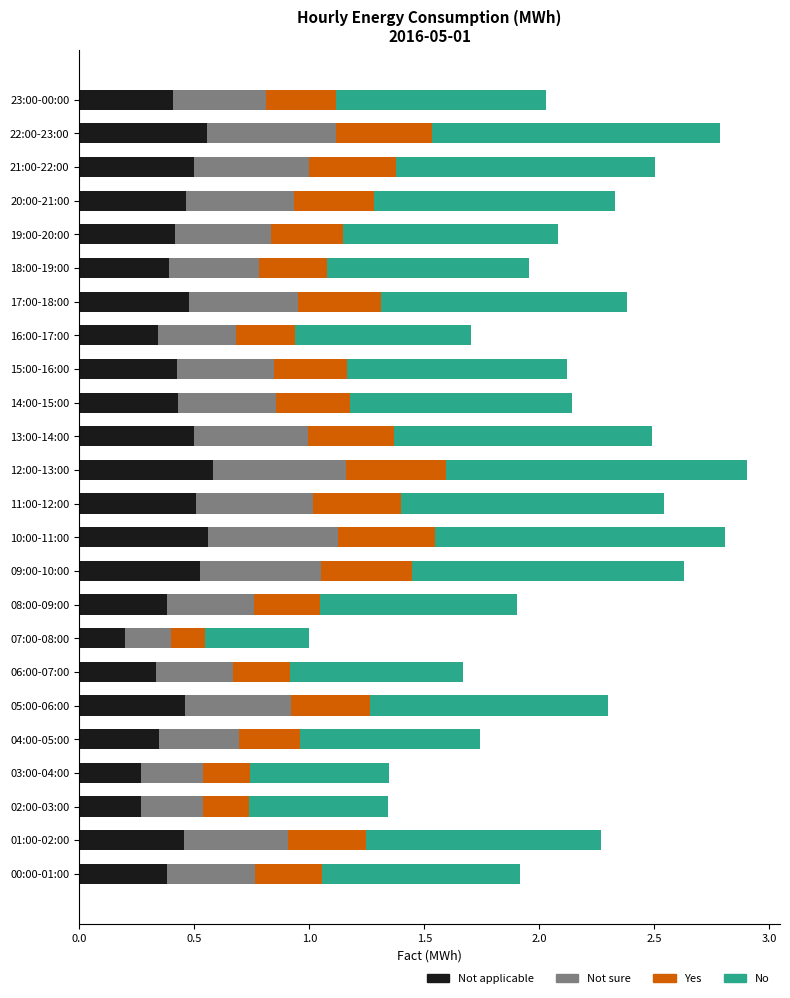

What are all the series names shown in the legend?

Not applicable, Not sure, Yes, No